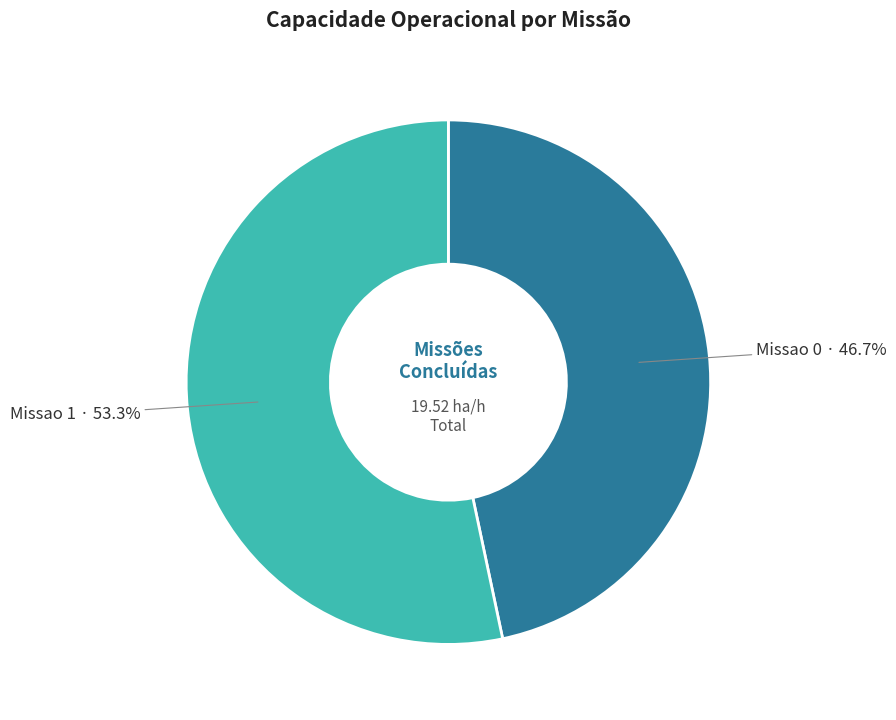

Does any single category account for the majority?

Yes